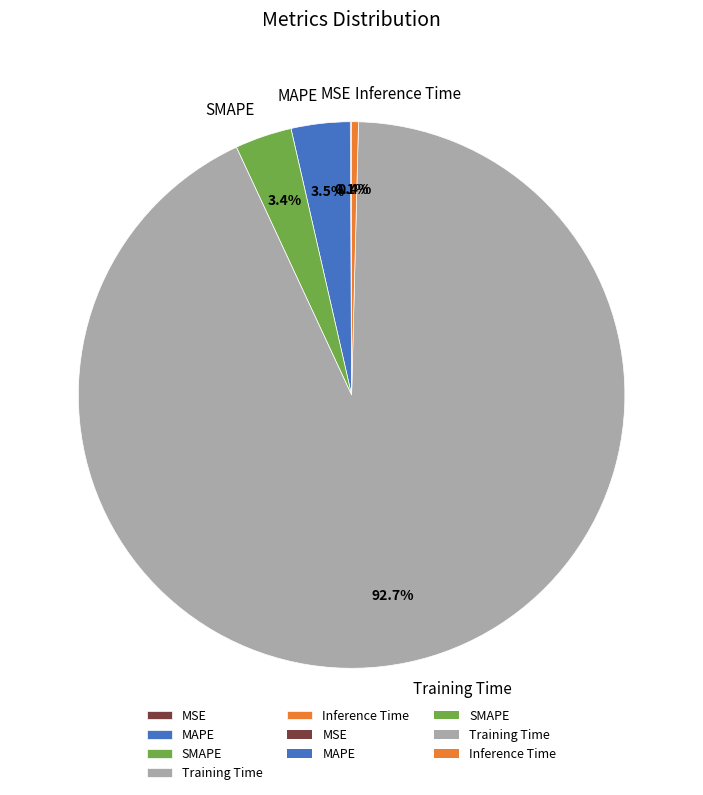

What is the majority slice?

Training Time